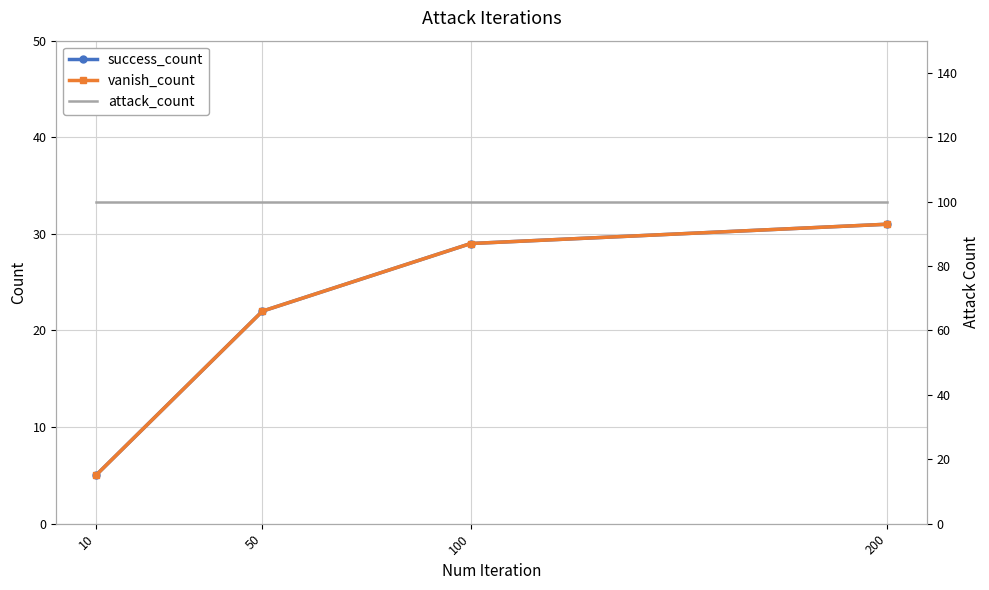

At which category is the sum across all series the highest?

200